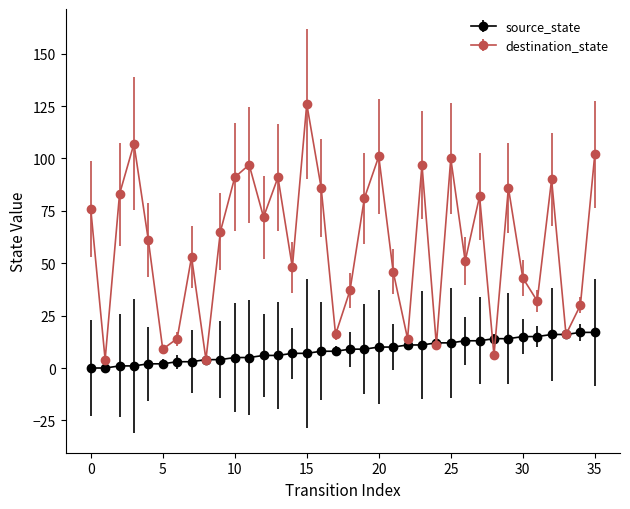

List the series in order of their peak value, highest first.

destination_state, source_state